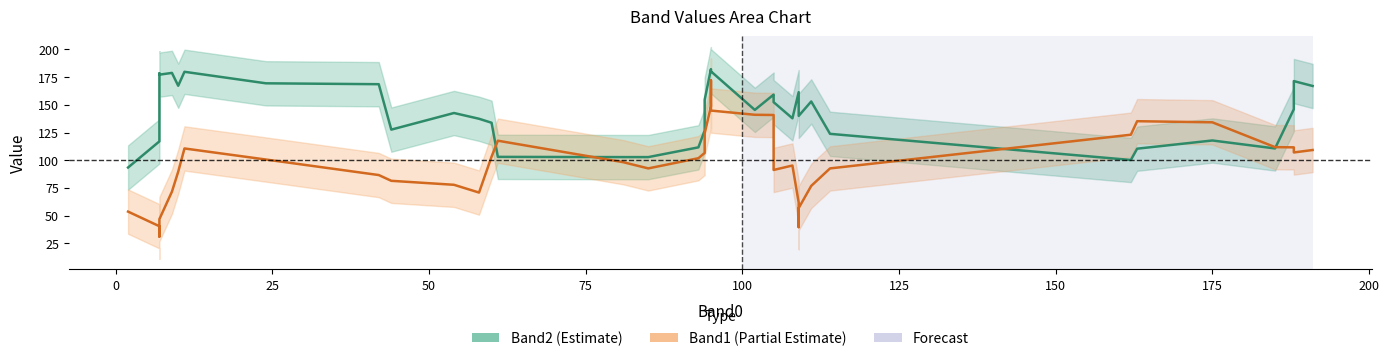

The Band2 mean series shows 168.6 at 200. True or false?

True